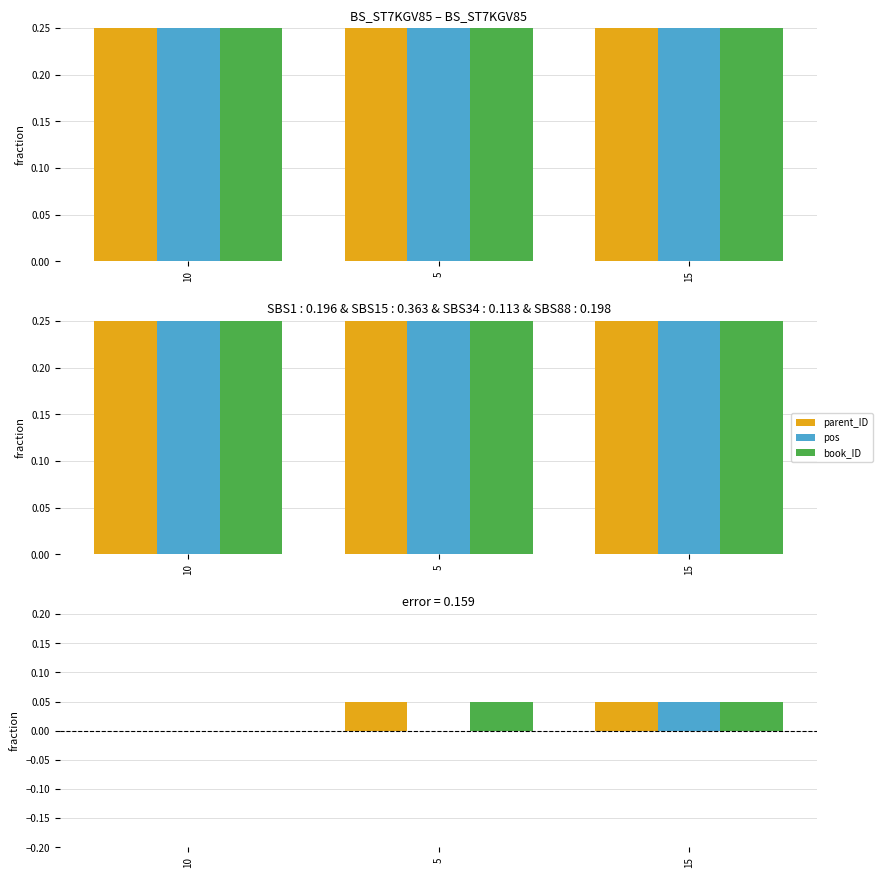

Count the number of categories in the chart.

3